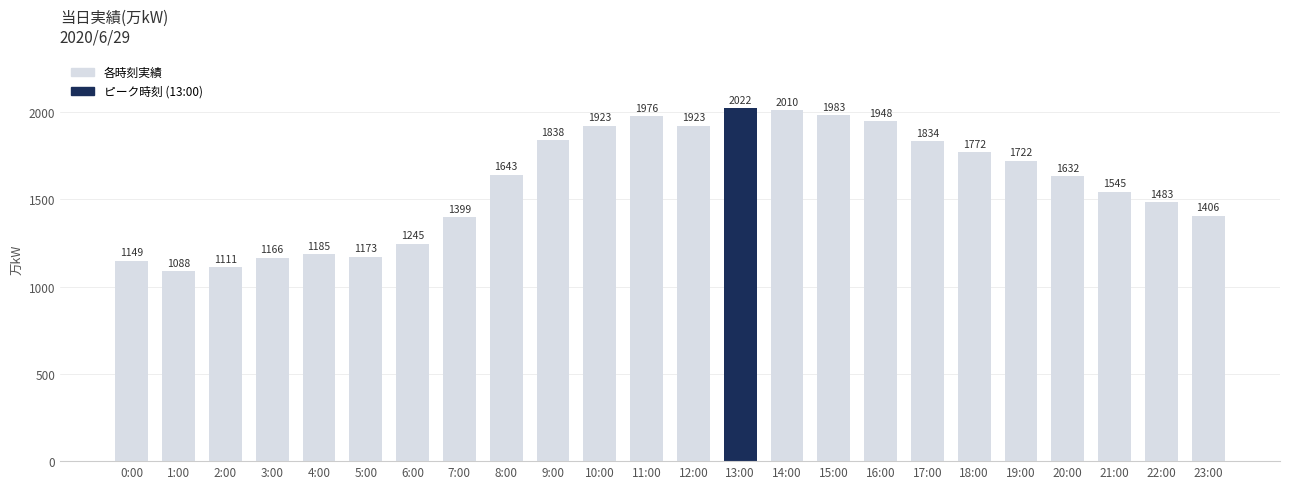

What is the label of the 7th bar from the right?

17:00